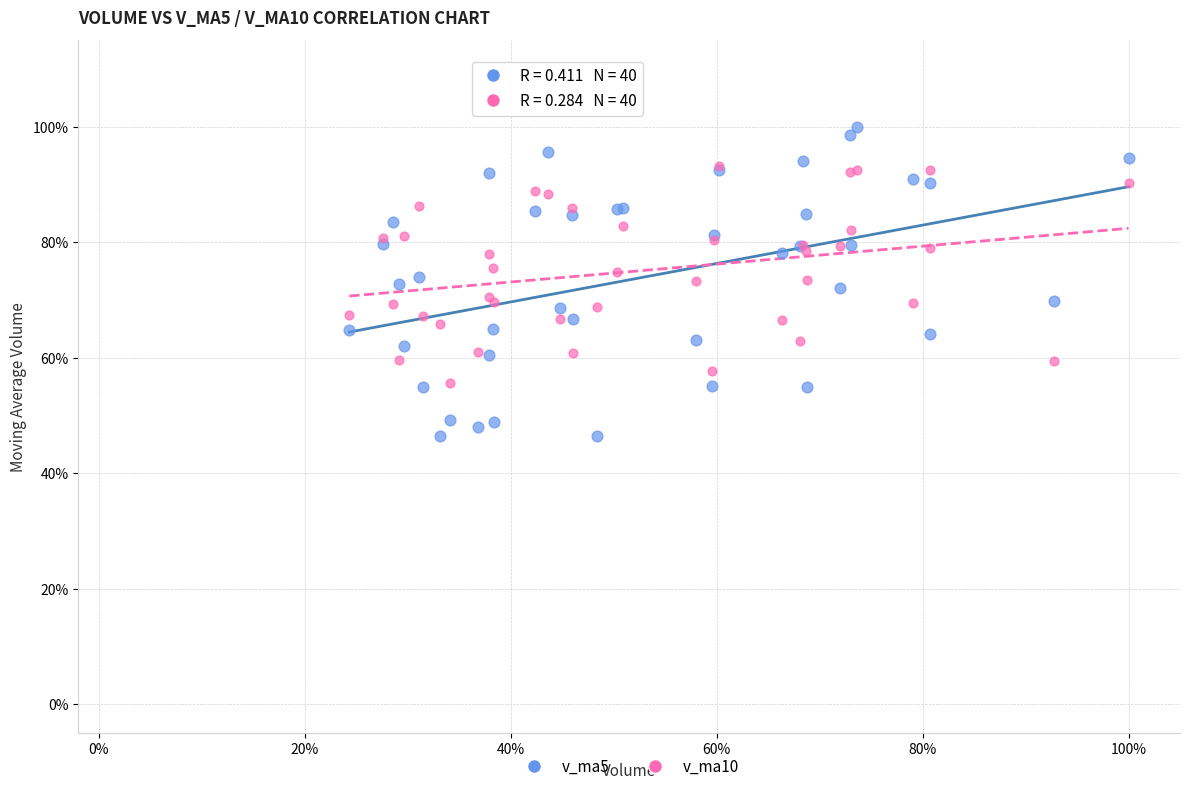

What are all the series names shown in the legend?

v_ma5, v_ma10